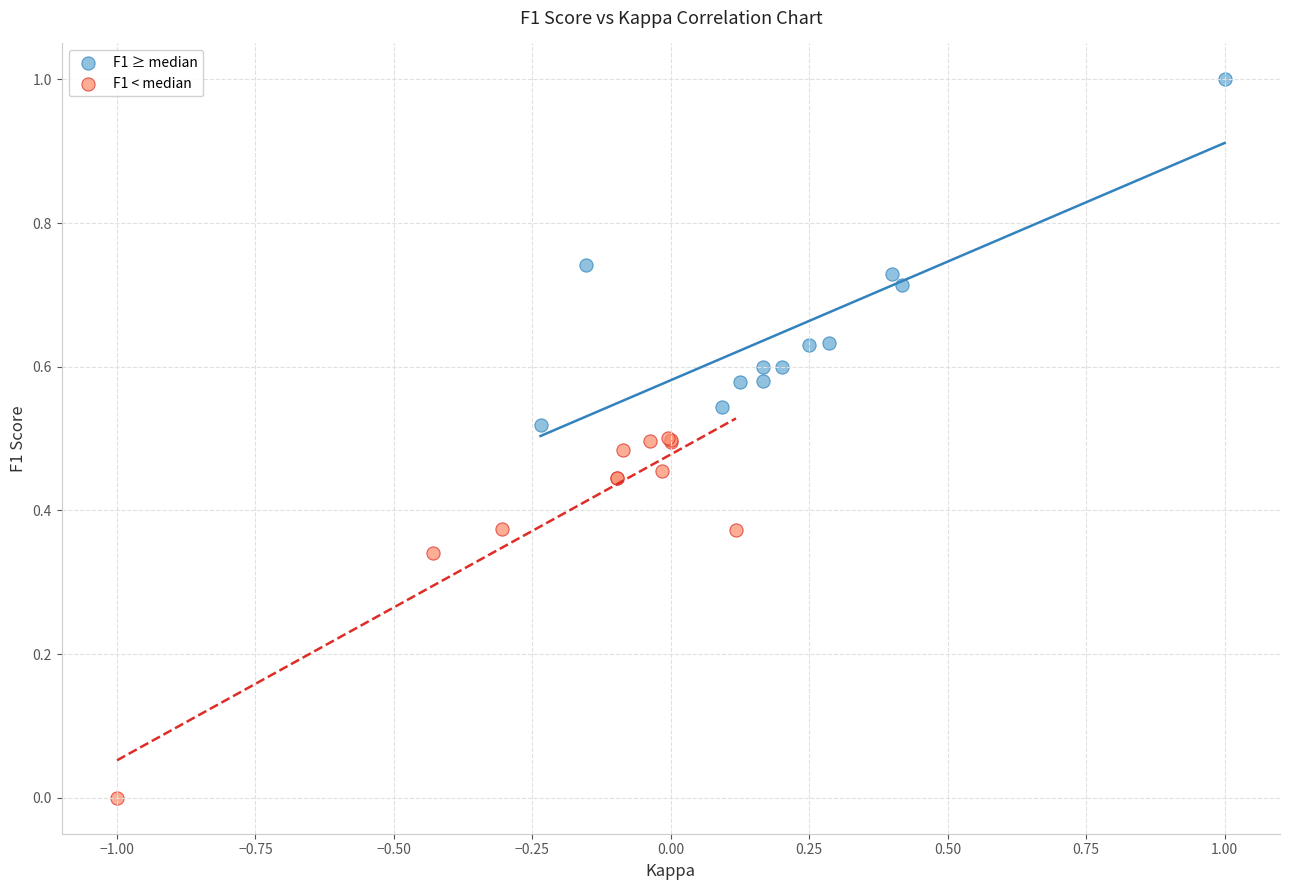

Which series has the widest spread of Y values?

F1 < median